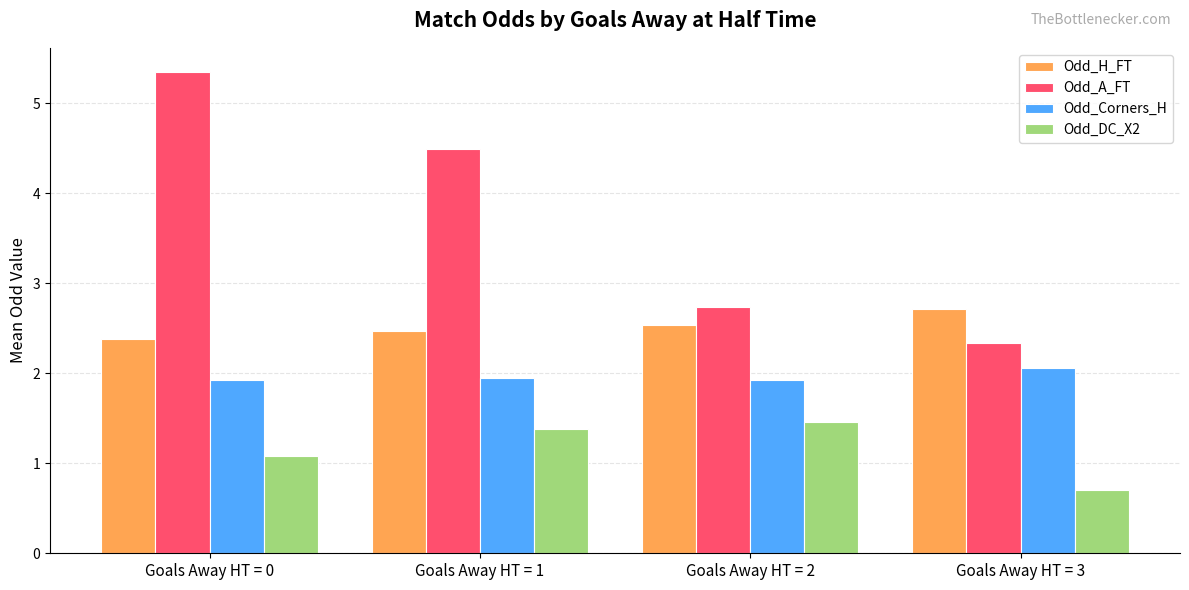

Which series changed the most between Goals Away HT = 1 and Goals Away HT = 2?

Odd_A_FT